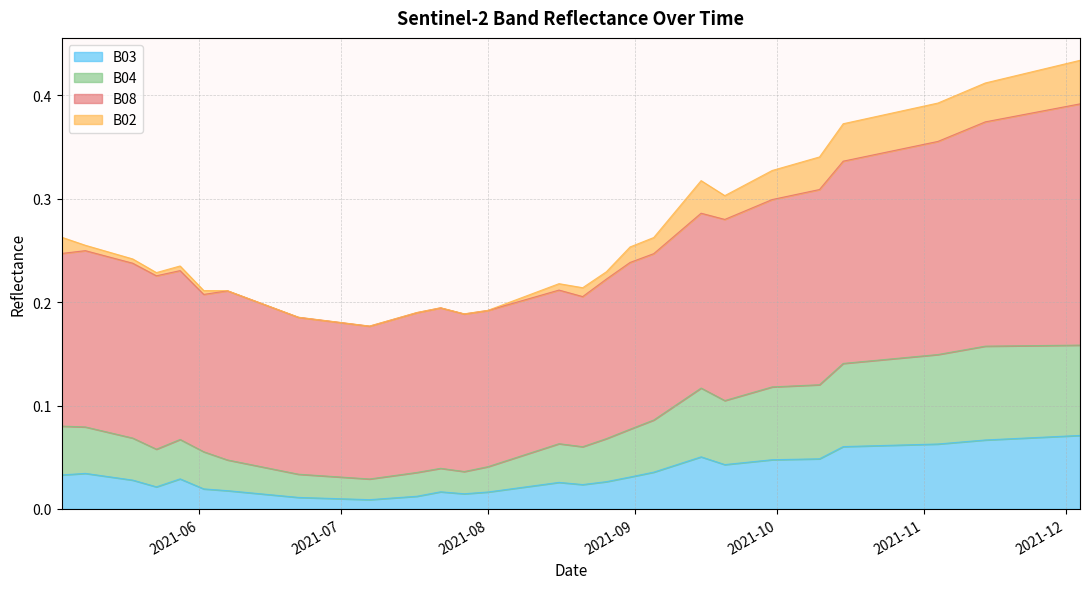

The B03 series shows 0.1 at 2021-09-30. True or false?

False